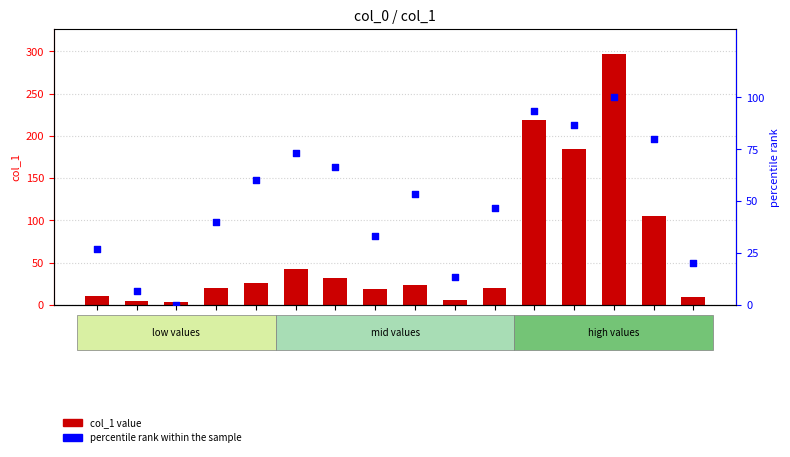

Which series has the widest spread of Y values?

col_1